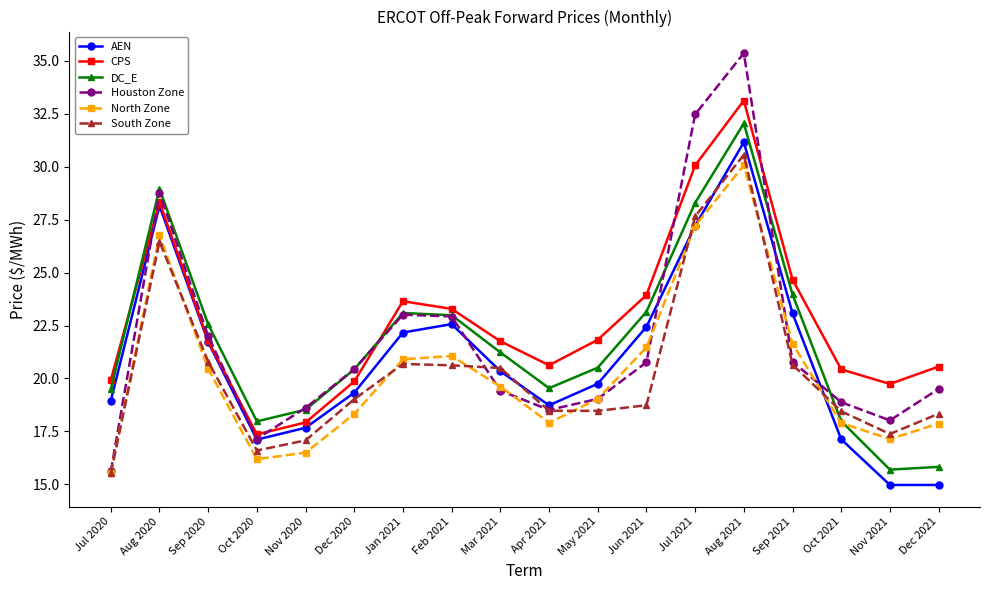

True or false: South Zone and DC_E cross at least once.

True